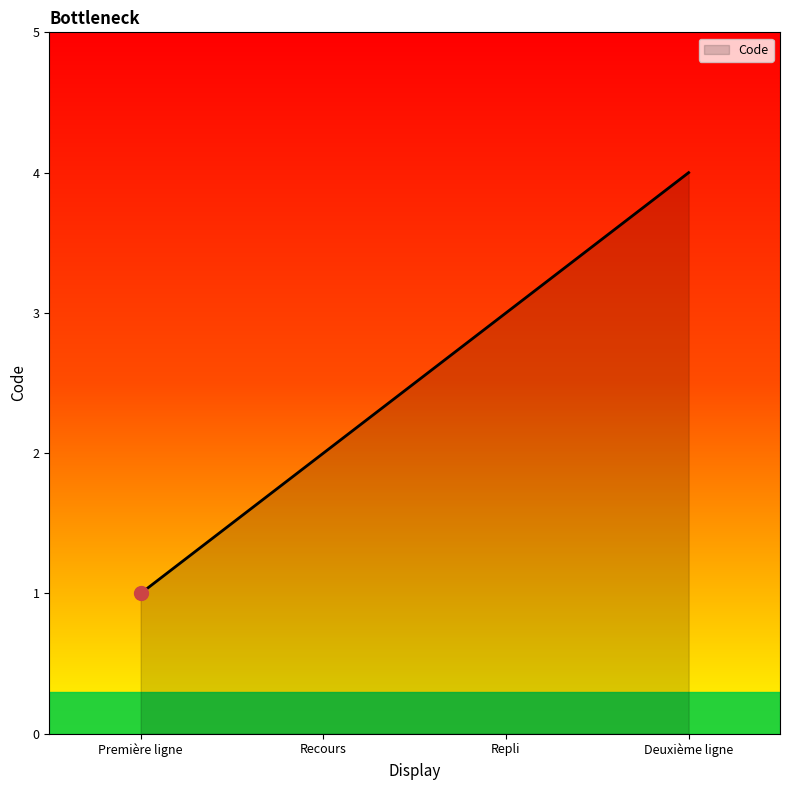

Where is the data nearest to the value 2?

Recours